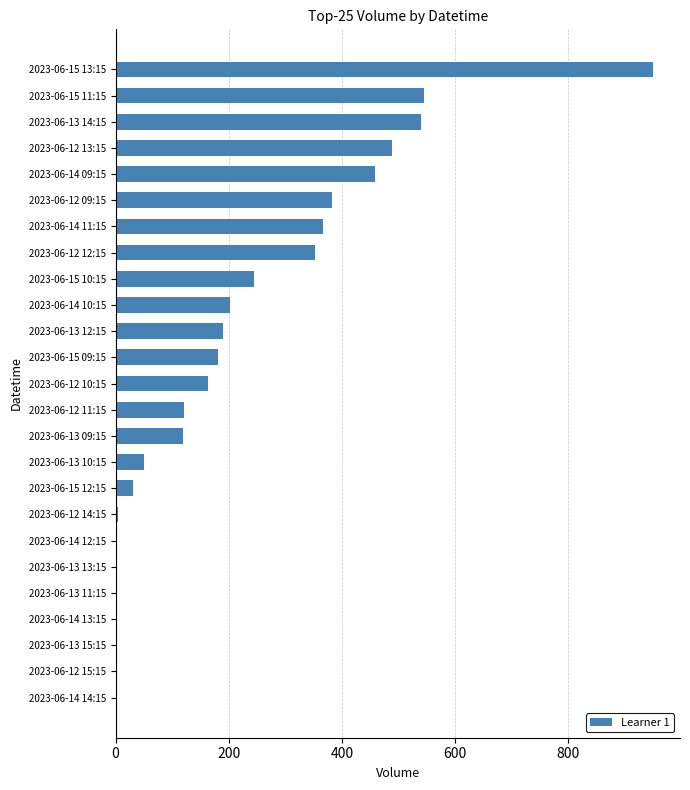

How many series are shown in this chart?

1